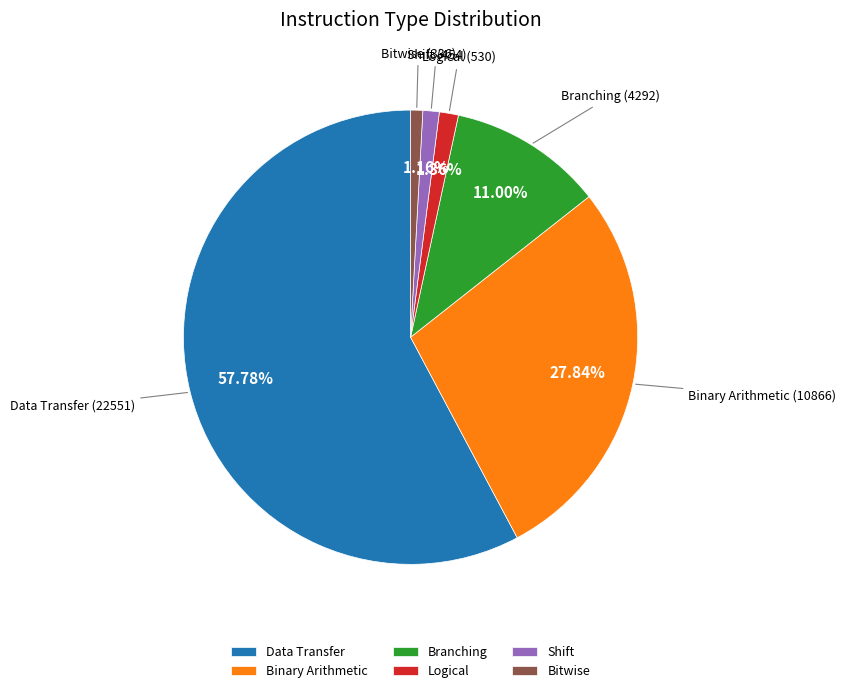

Which category has the biggest portion of the pie?

Data Transfer